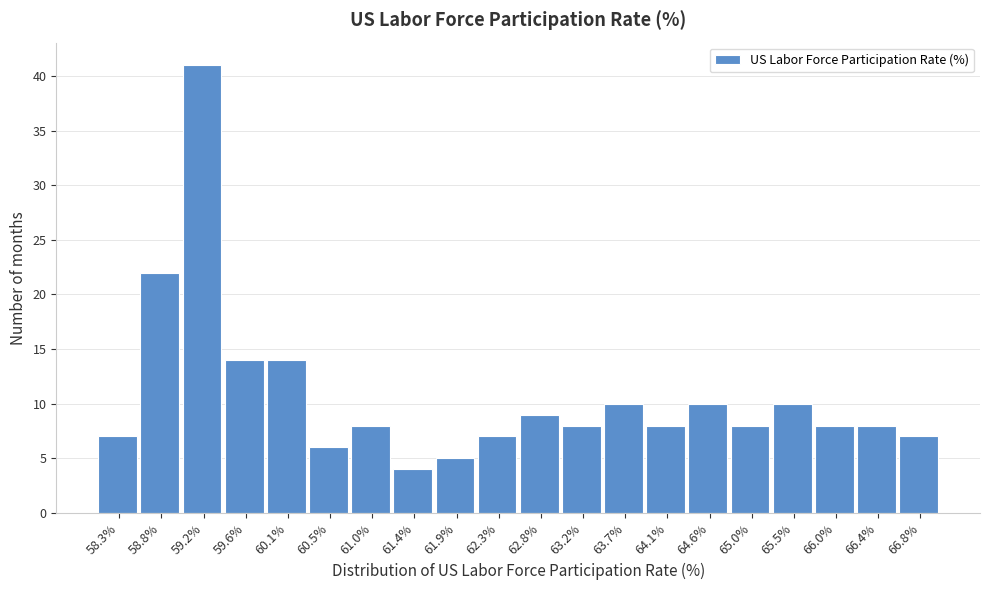

Reading left to right, list all the values displayed in this chart.

7	22	41	14	14	6	8	4	5	7	9	8	10	8	10	8	10	8	8	7